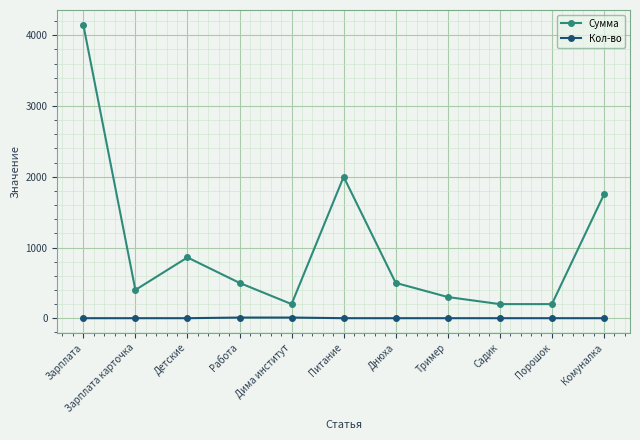

At which label is Сумма closest to 2175?

Питание